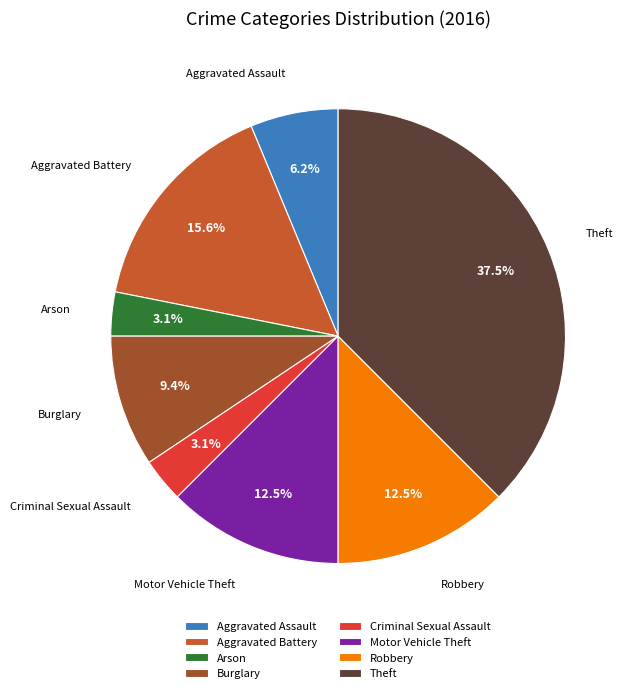

Does Motor Vehicle Theft represent more than half of the total?

No